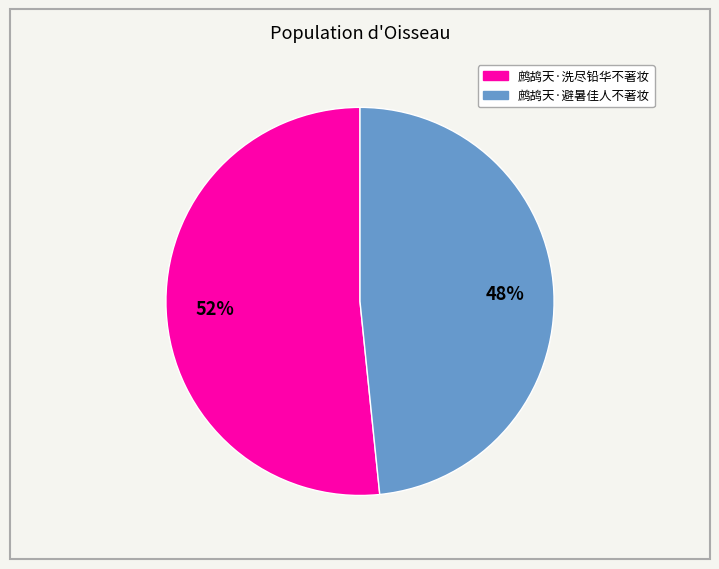

To the nearest percent, what percentage of the pie is 鹧鸪天·避暑佳人不著妆?

48%